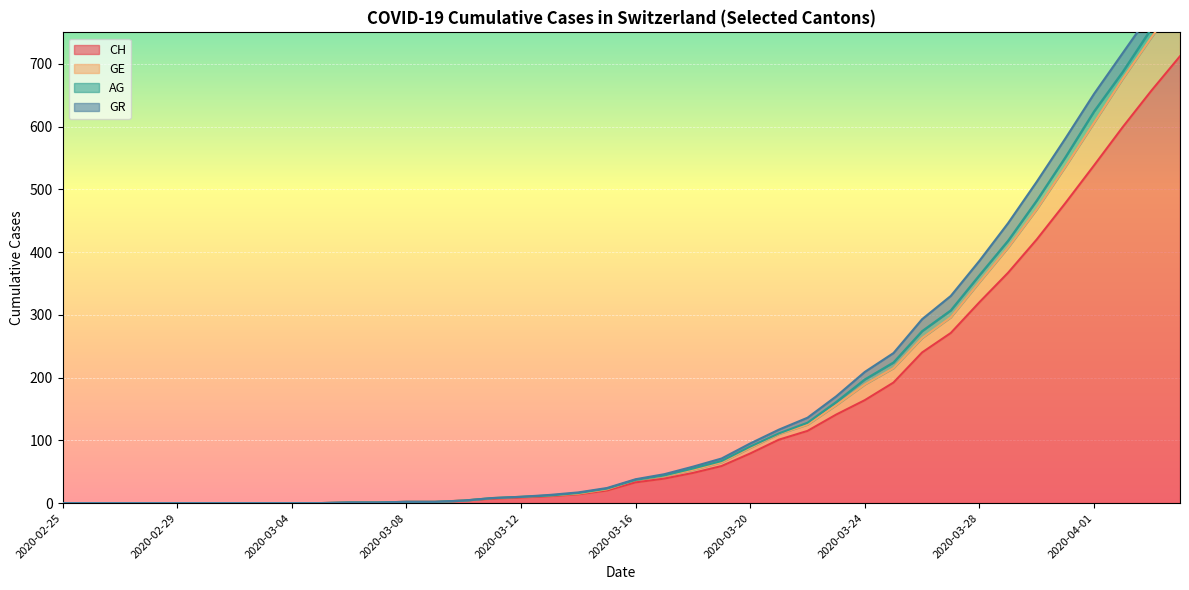

Is it true that CH equals 0 at 2020-03-02?

True